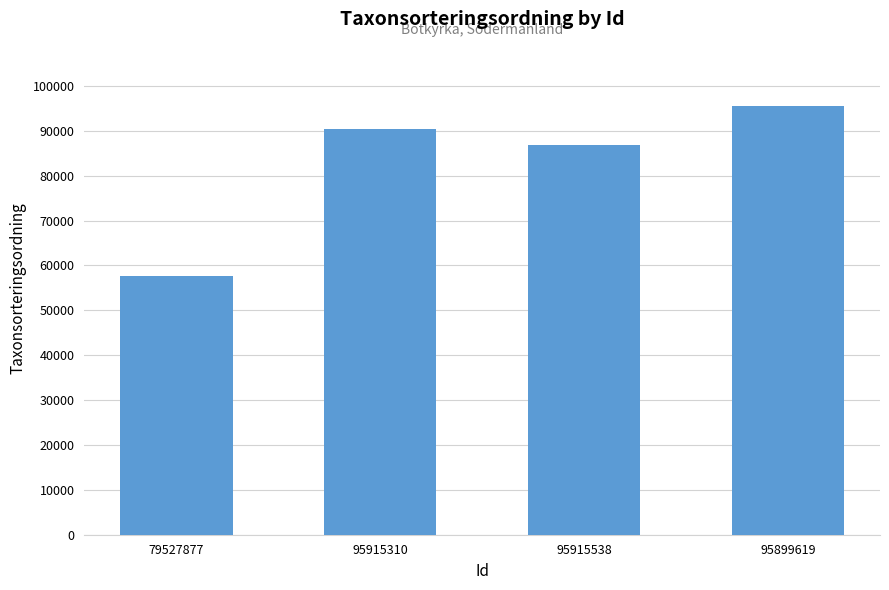

What is the value of the 3rd bar from the left?

86860